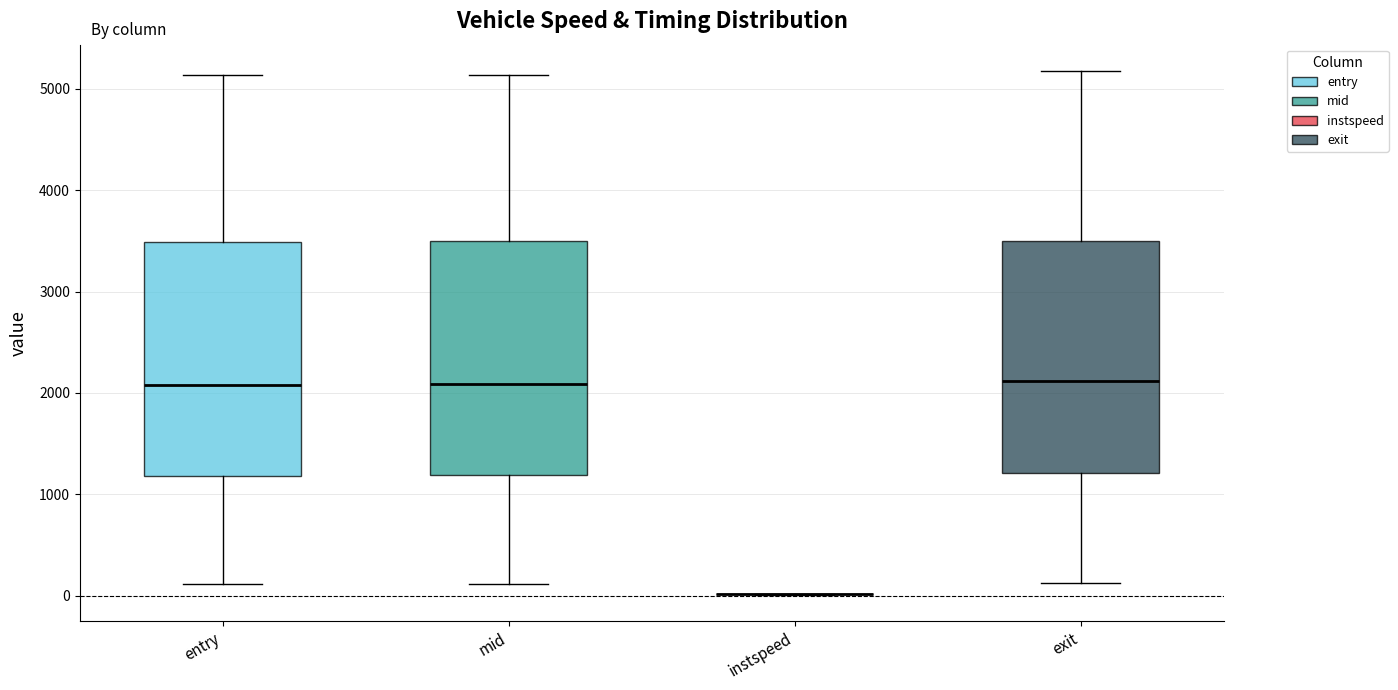

Reading left to right, read every box against the y-axis: the position of its median line, the range the box covers, and the ends of its whiskers. The values are not printed on the chart, so give them approximately, as read against the axis.

entry: median 2100, box 1200 to 3500, whiskers 100 to 5100
mid: median 2100, box 1200 to 3500, whiskers 100 to 5100
instspeed: box collapsed to a line at 0, whiskers 0 to 0
exit: median 2100, box 1200 to 3500, whiskers 100 to 5200